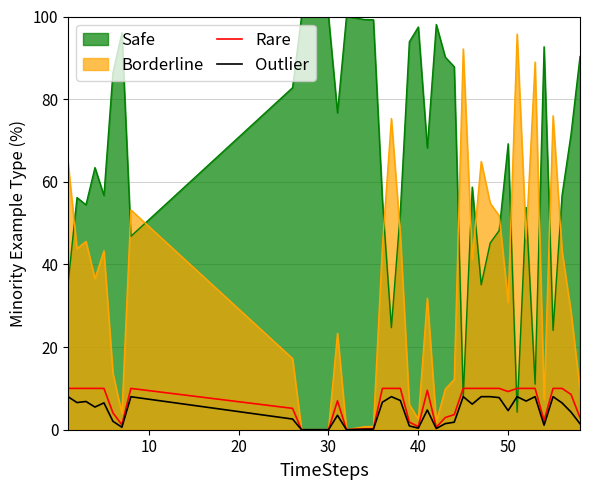

After their last crossing, which series has the higher values: Borderline or Safe?

Safe